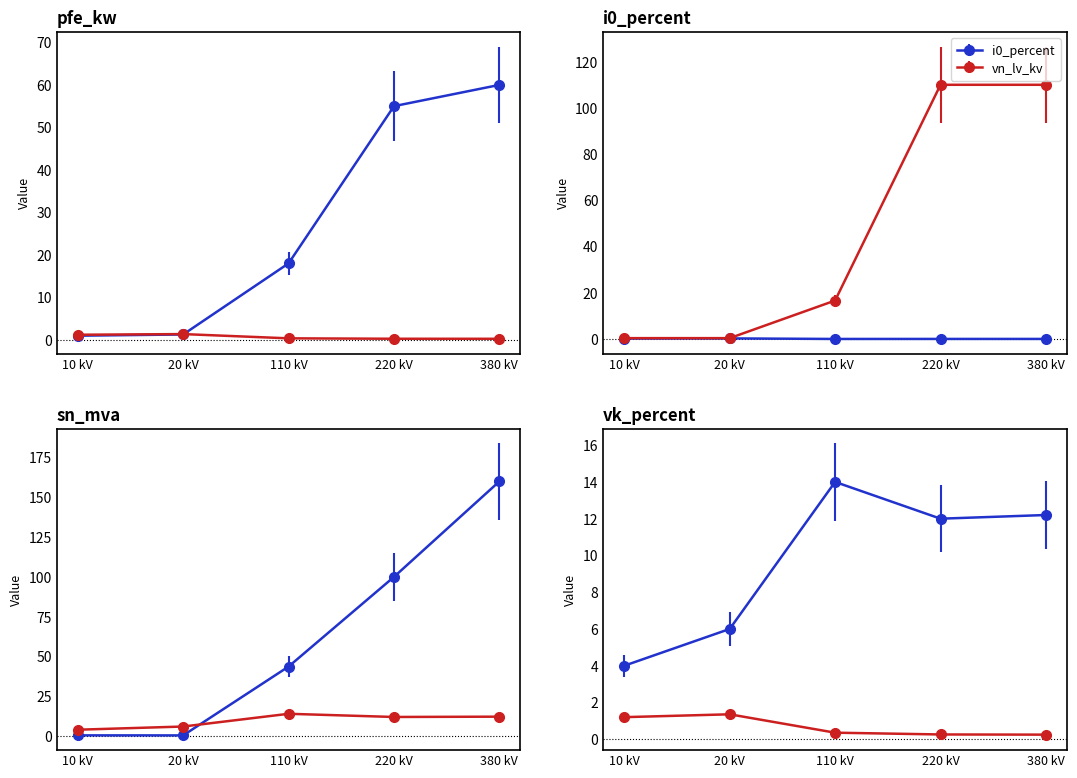

The vk_percent series shows 16.6 at 110. True or false?

False